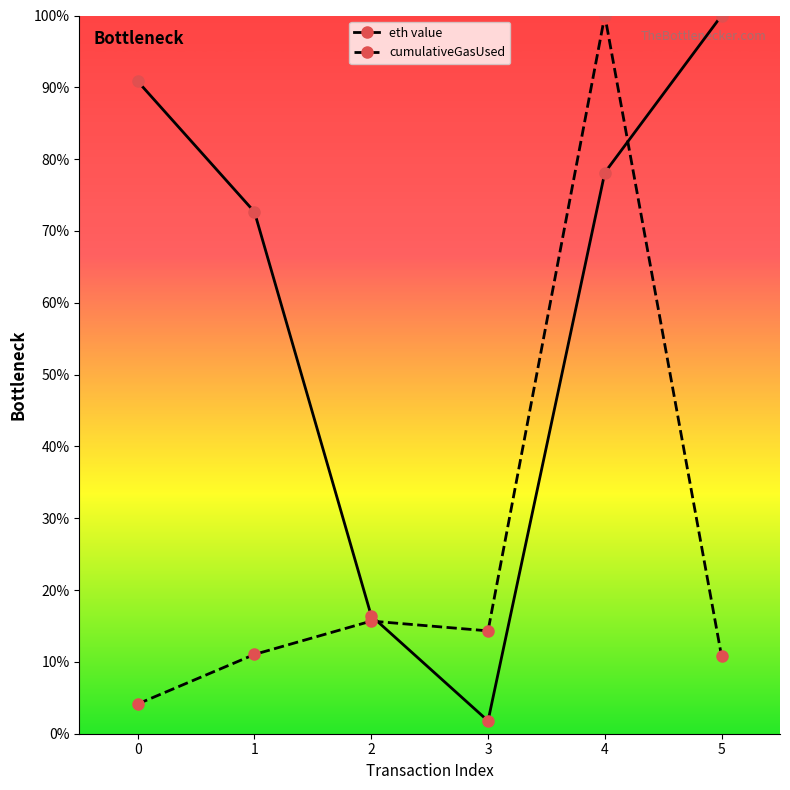

Which series has the largest total across all categories?

eth value